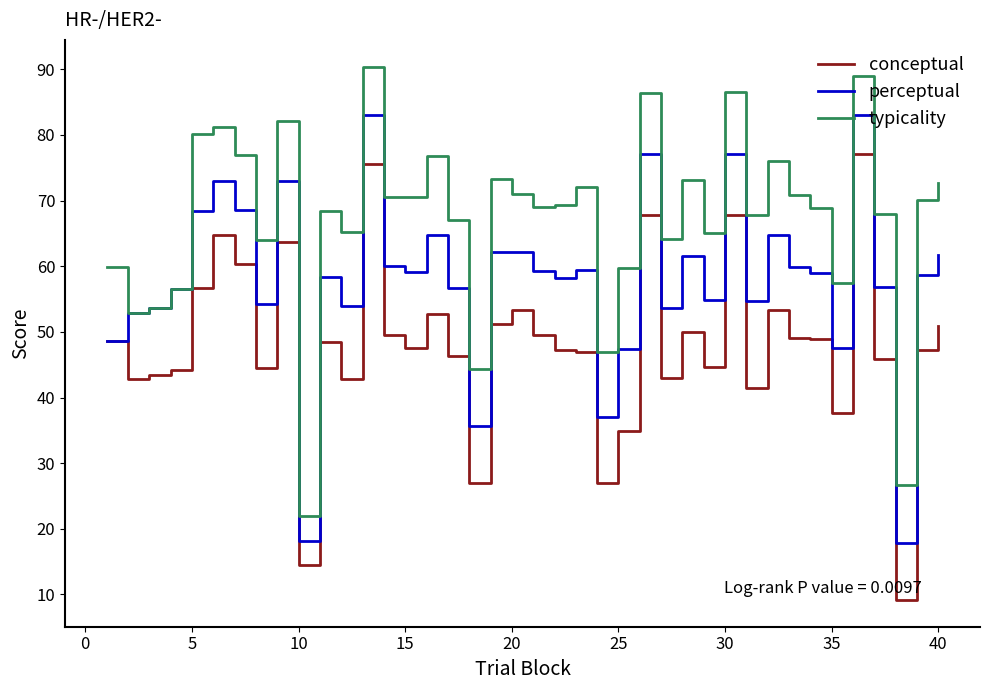

True or false: conceptual and typicality cross at least once.

False